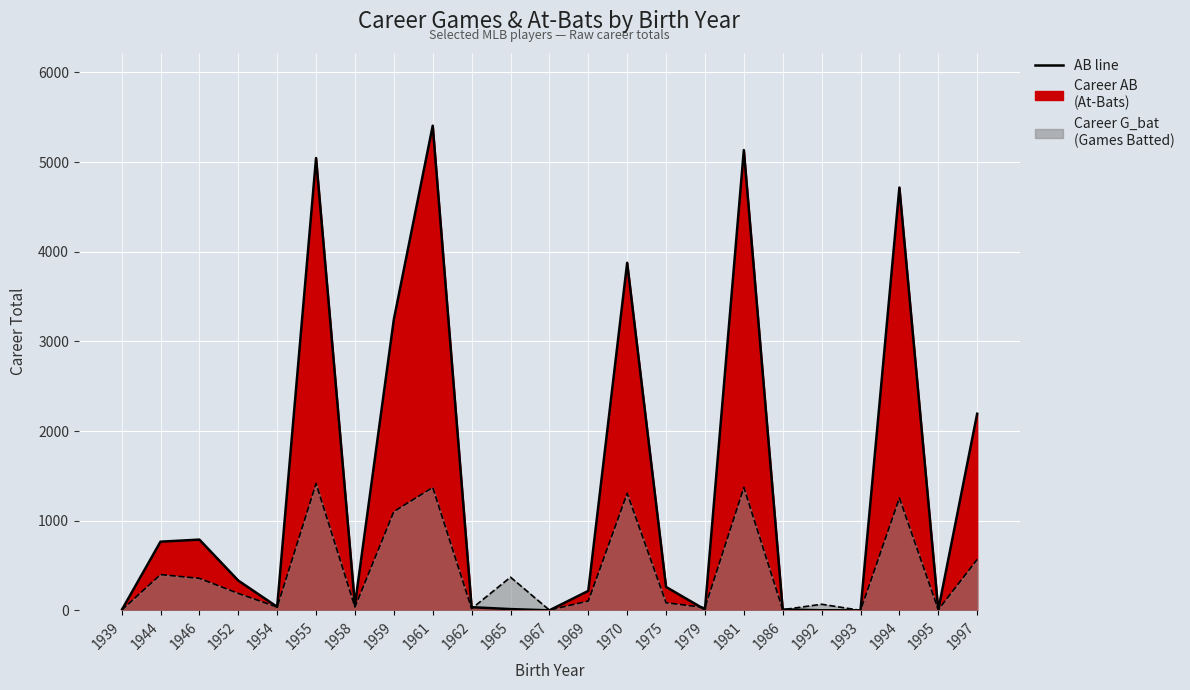

At which category does the data reach its first local peak?

1946